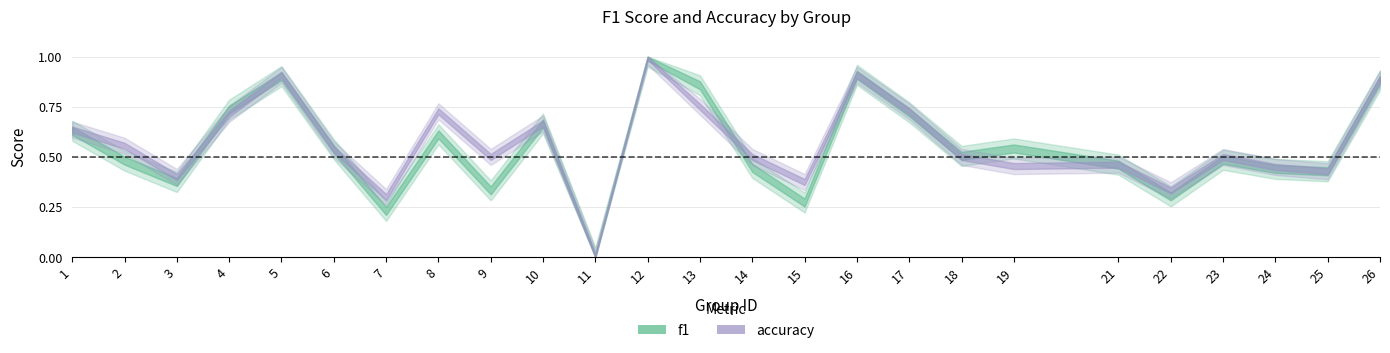

What is the difference between the second highest and minimum values in the f1 series?

0.9